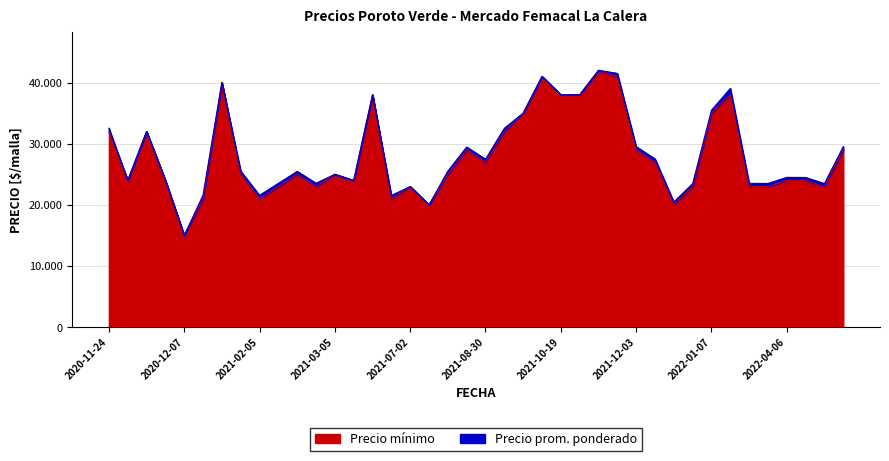

What is the average value of the Precio promedio ponderado series?

28381